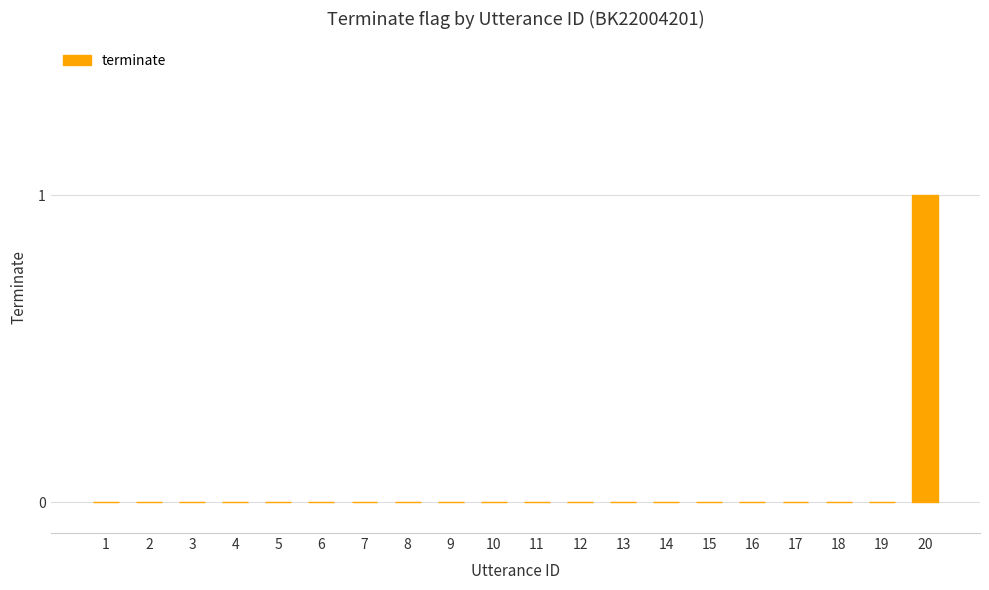

Are the bars grouped side by side (vs. stacked)?

No